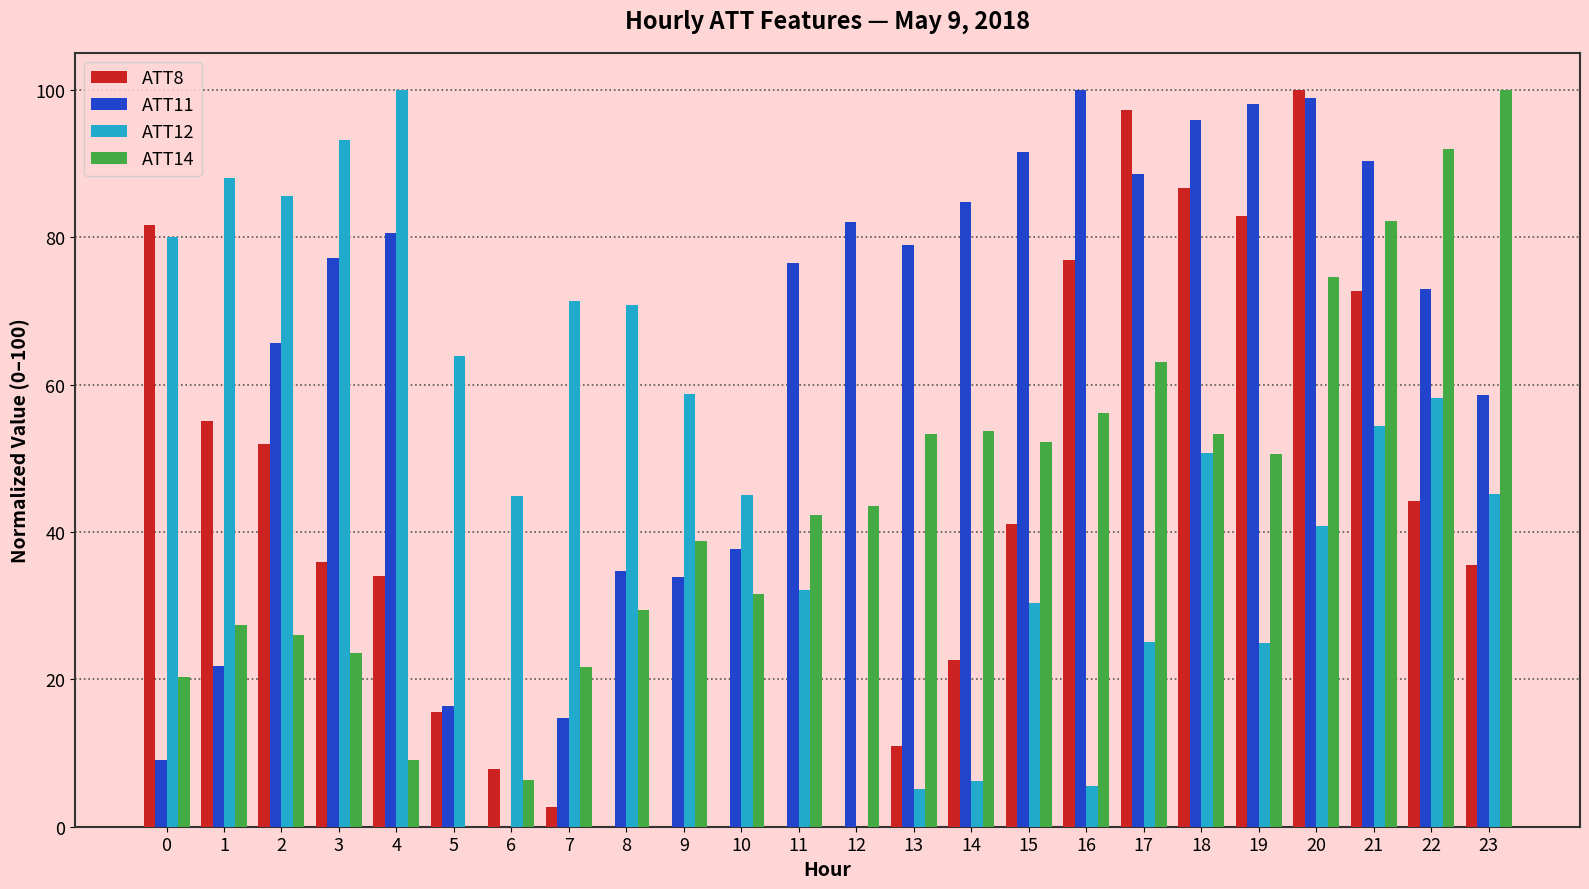

Which series has the largest total across all categories?

ATT11